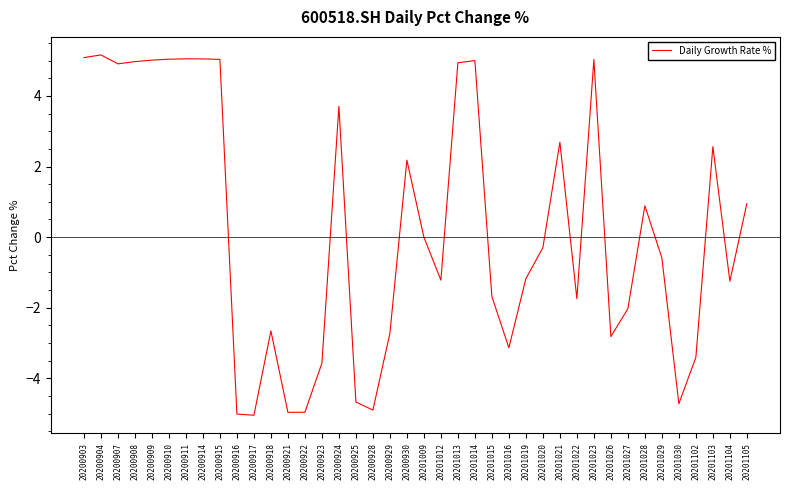

What is the difference between the maximum and minimum values?

10.2